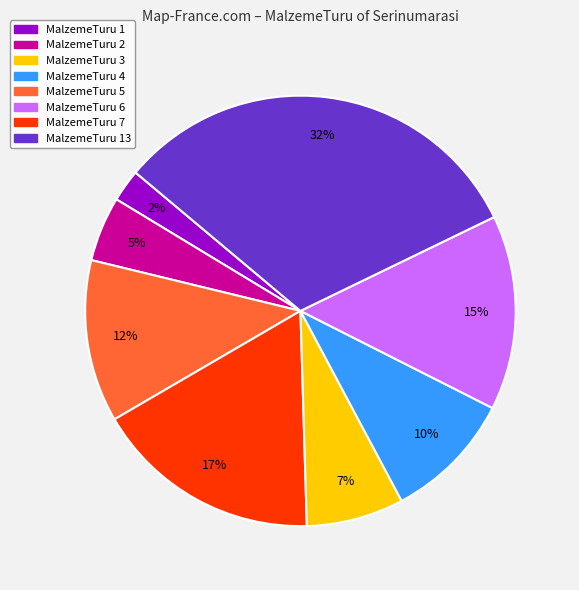

Is there any slice that represents more than half of the pie?

No